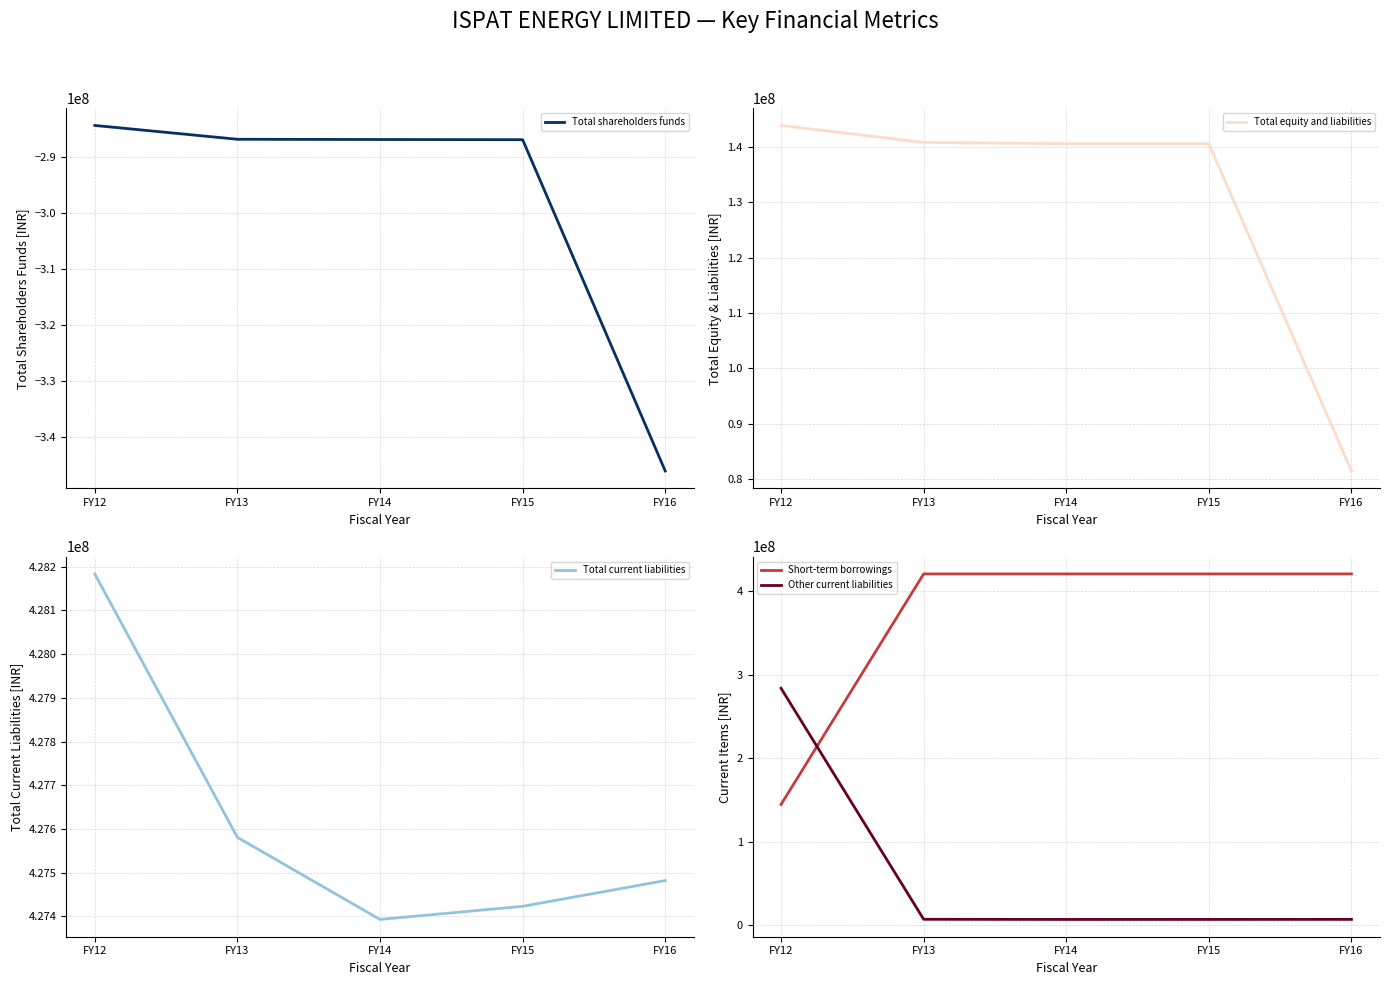

At how many categories does at least one series exceed -233191927?

5